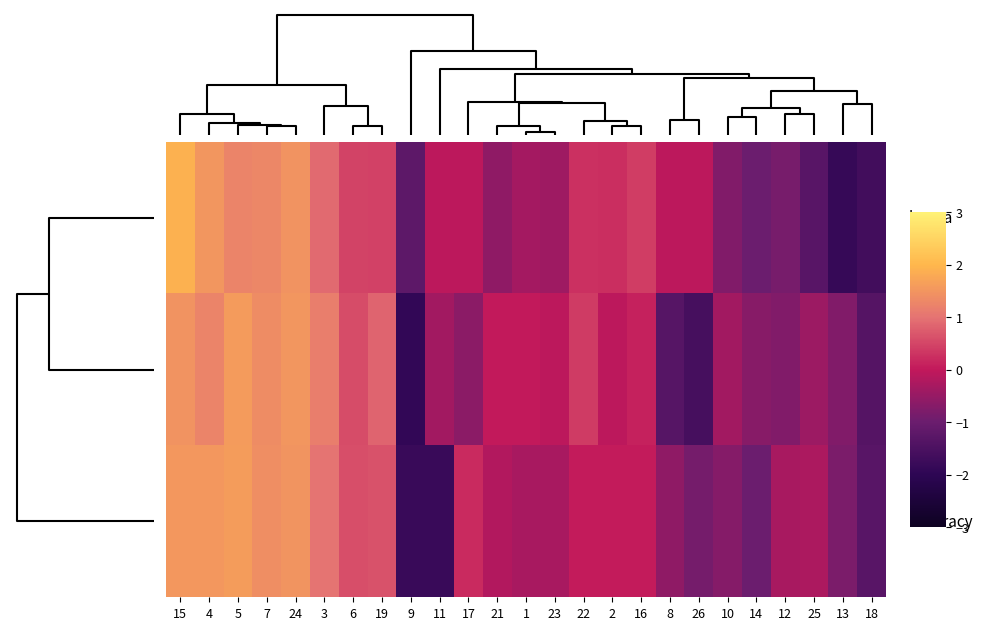

Count the number of data series in this chart.

3